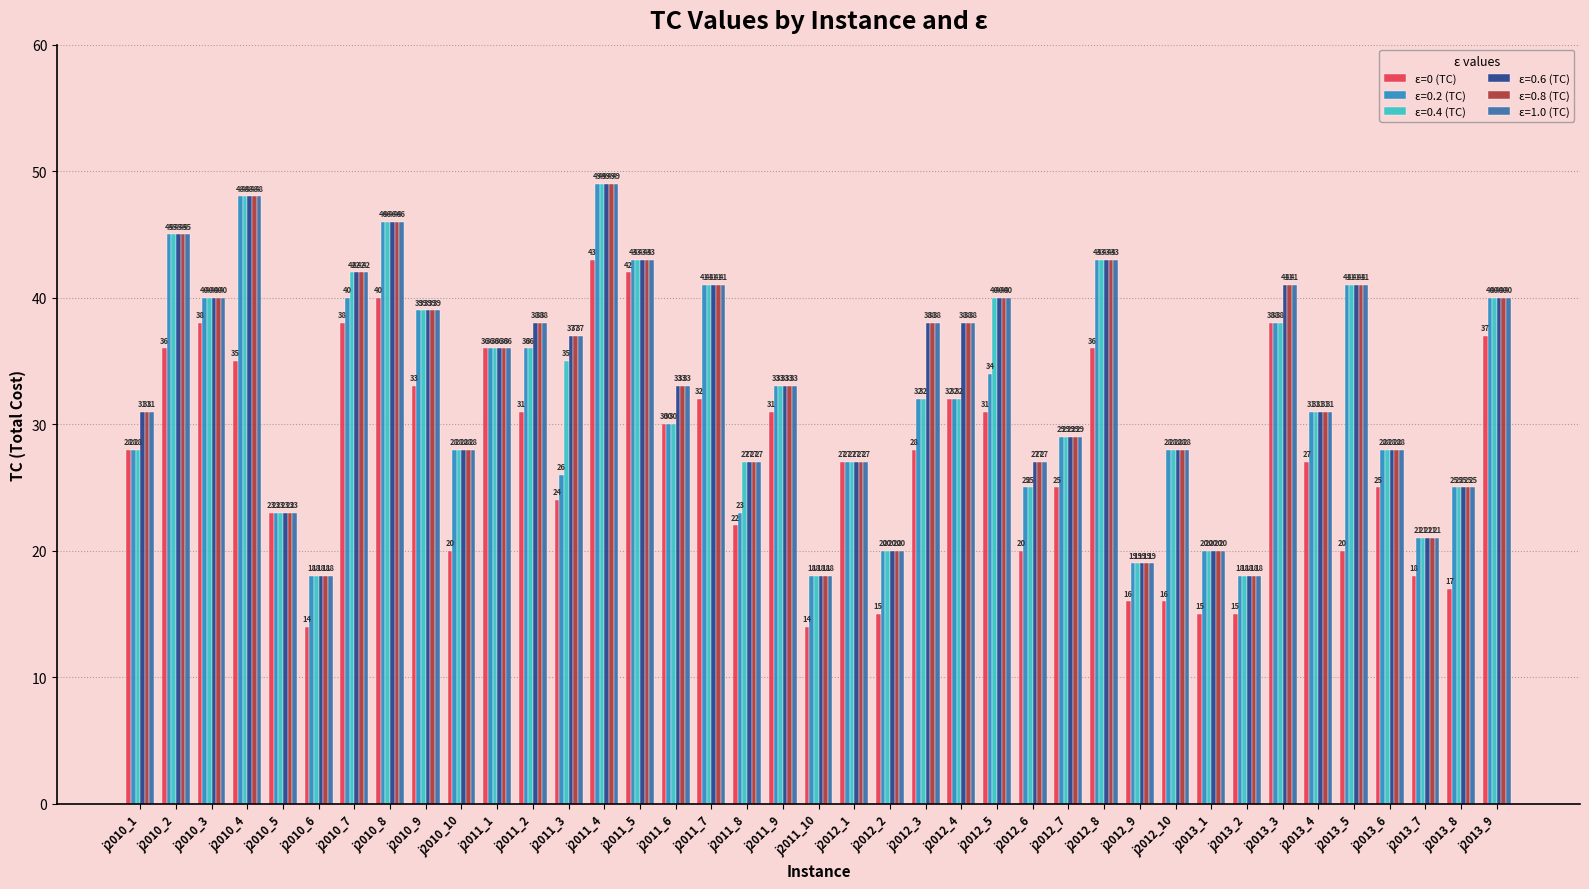

Are the bars grouped side by side (vs. stacked)?

Yes